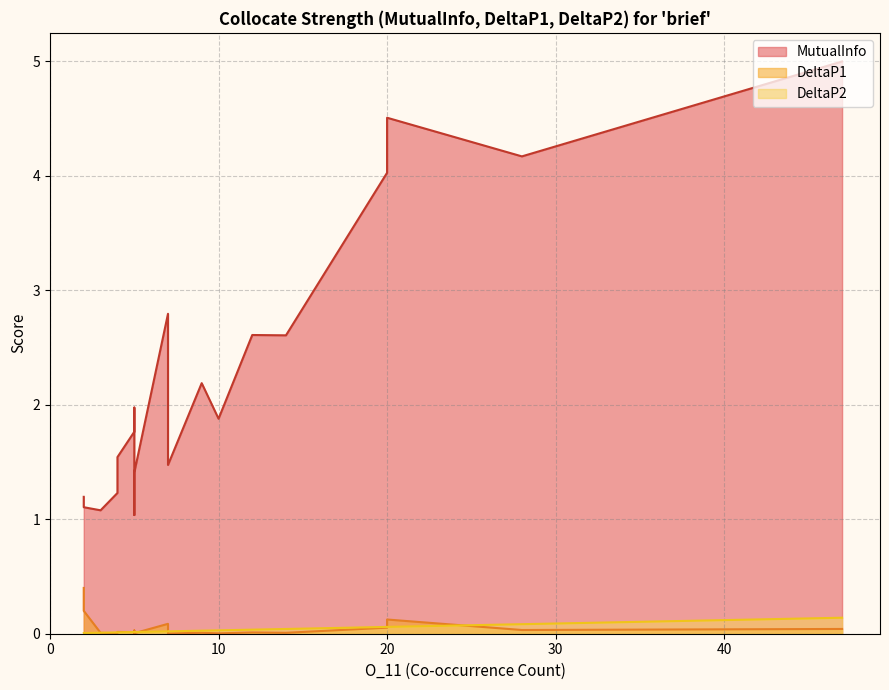

Reading left to right, what are all the values shown in this chart?

MutualInfo: 47=5.0	20=4.5	28=4.2	20=4.0	7=2.8	12=2.6	14=2.6	9=2.2	5=2.0	10=1.9	5=1.8	4=1.5	7=1.5	5=1.4	4=1.2	2=1.2	2=1.2	2=1.1	3=1.1	5=1.0
DeltaP1: 47=0.0	20=0.1	28=0.0	20=0.1	7=0.1	12=0.0	14=0.0	9=0.0	5=0.0	10=0.0	5=0.0	4=0.0	7=0.0	5=0.0	4=0.0	2=0.4	2=0.4	2=0.2	3=0.0	5=0.0
DeltaP2: 47=0.1	20=0.1	28=0.1	20=0.1	7=0.0	12=0.0	14=0.0	9=0.0	5=0.0	10=0.0	5=0.0	4=0.0	7=0.0	5=0.0	4=0.0	2=0.0	2=0.0	2=0.0	3=0.0	5=0.0